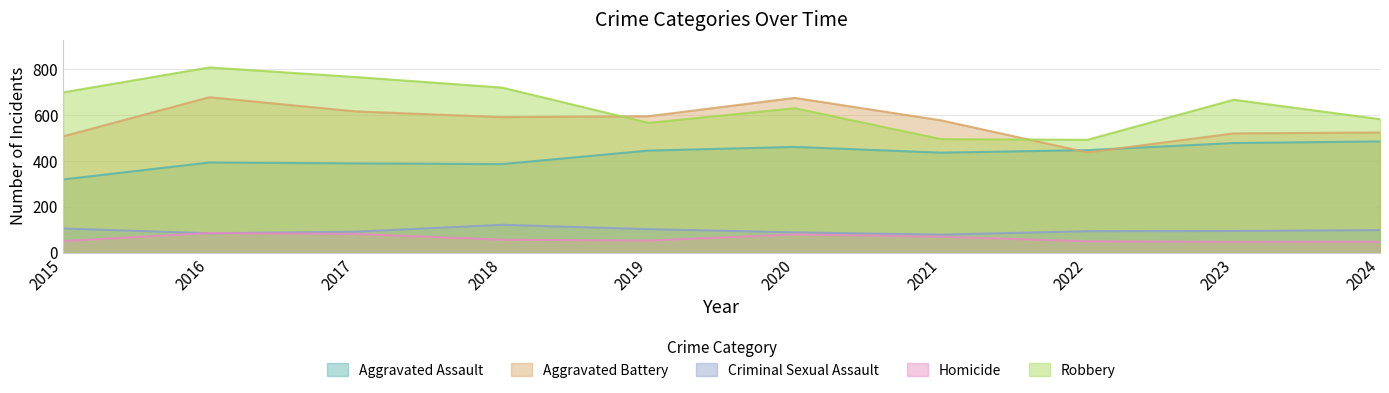

What is the sum of the Aggravated Assault values at 2017 and 2016?

782